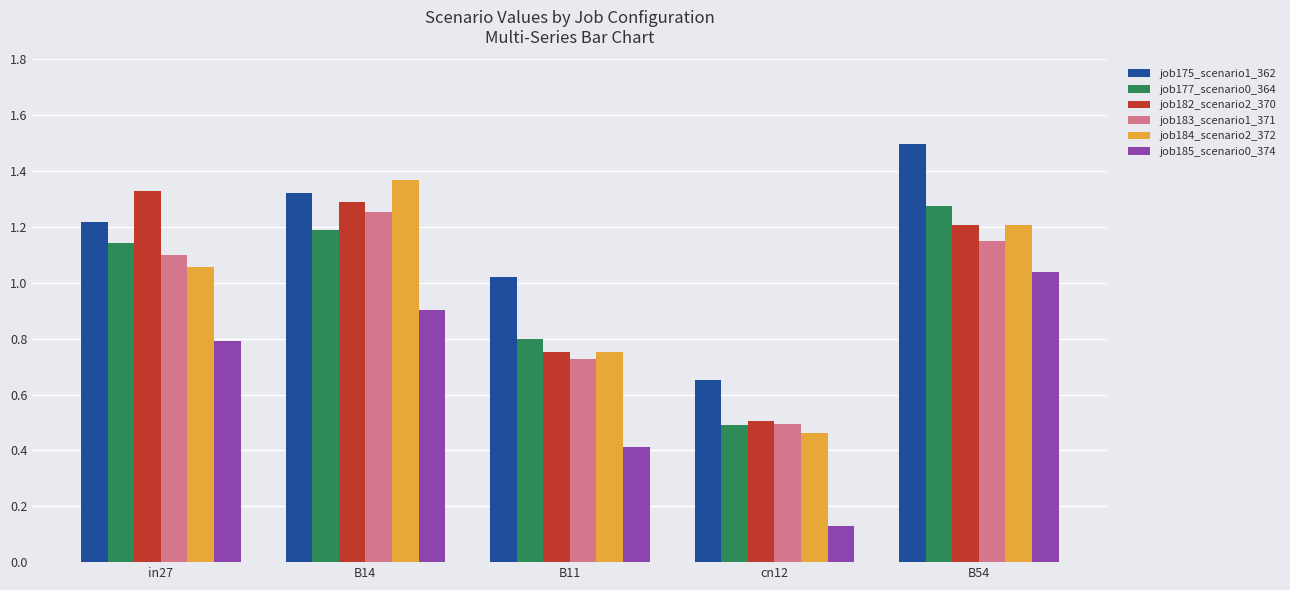

What is the greatest value displayed?

1.5